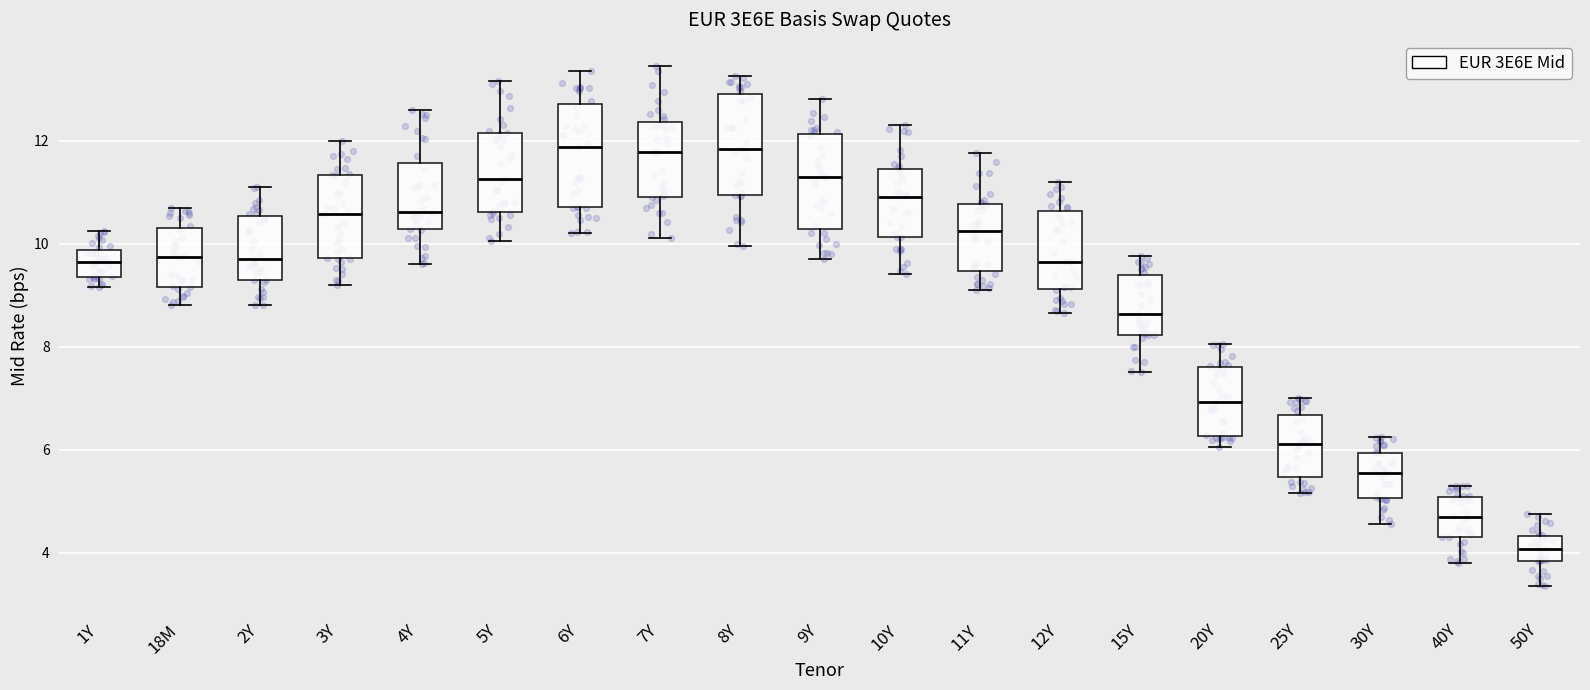

Reading left to right, transcribe this box plot: for each box, give where its median line is, the range the box spans, and where its two whiskers end, as read against the y-axis. The values are not printed on the chart, so give them approximately, as read against the axis.

1Y: median 9.6, box 9.4 to 9.8, whiskers 9.2 to 10.2
18M: median 9.8, box 9.2 to 10.4, whiskers 8.8 to 10.8
2Y: median 9.6, box 9.4 to 10.6, whiskers 8.8 to 11.2
3Y: median 10.6, box 9.8 to 11.4, whiskers 9.2 to 12.0
4Y: median 10.6, box 10.2 to 11.6, whiskers 9.6 to 12.6
5Y: median 11.2, box 10.6 to 12.2, whiskers 10.0 to 13.2
6Y: median 11.8, box 10.8 to 12.8, whiskers 10.2 to 13.4
7Y: median 11.8, box 11.0 to 12.4, whiskers 10.2 to 13.4
8Y: median 11.8, box 11.0 to 13.0, whiskers 10.0 to 13.2
9Y: median 11.2, box 10.2 to 12.2, whiskers 9.8 to 12.8
10Y: median 10.8, box 10.2 to 11.4, whiskers 9.4 to 12.4
11Y: median 10.2, box 9.4 to 10.8, whiskers 9.2 to 11.8
12Y: median 9.6, box 9.2 to 10.6, whiskers 8.6 to 11.2
15Y: median 8.6, box 8.2 to 9.4, whiskers 7.6 to 9.8
20Y: median 7.0, box 6.2 to 7.6, whiskers 6.0 to 8.0
25Y: median 6.2, box 5.4 to 6.6, whiskers 5.2 to 7.0
30Y: median 5.6, box 5.0 to 6.0, whiskers 4.6 to 6.2
40Y: median 4.6, box 4.4 to 5.0, whiskers 3.8 to 5.4
50Y: median 4.0, box 3.8 to 4.4, whiskers 3.4 to 4.8